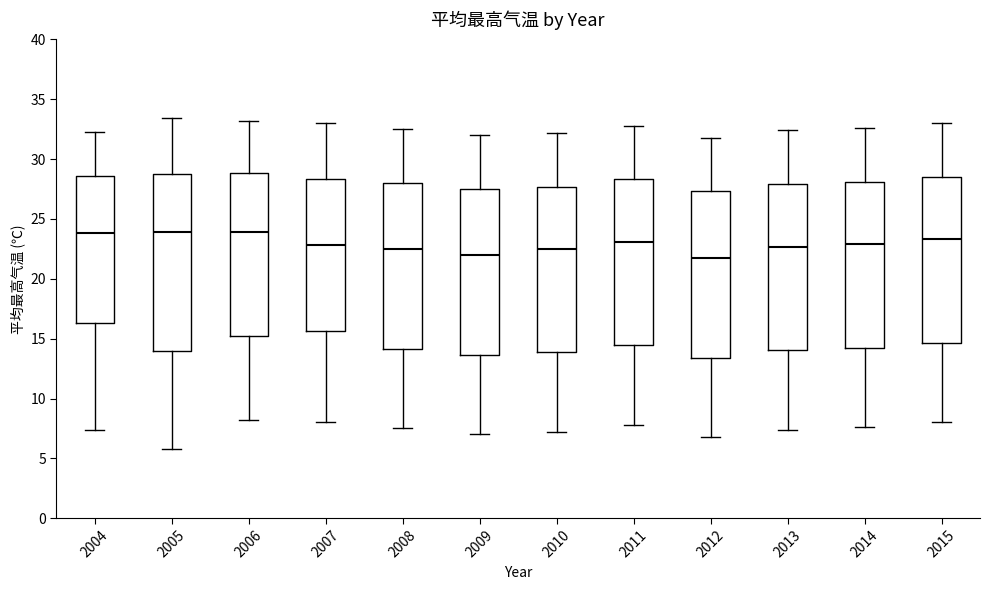

Which box is the tallest, from its lower edge to its upper edge?

2005